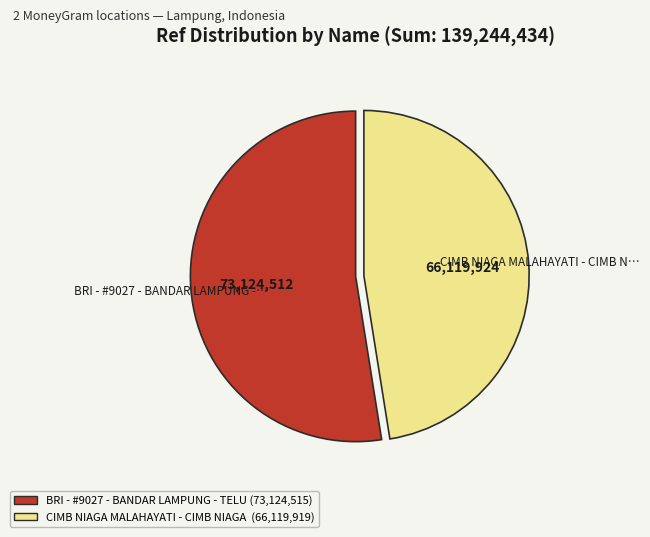

Count the number of slices in the pie.

2